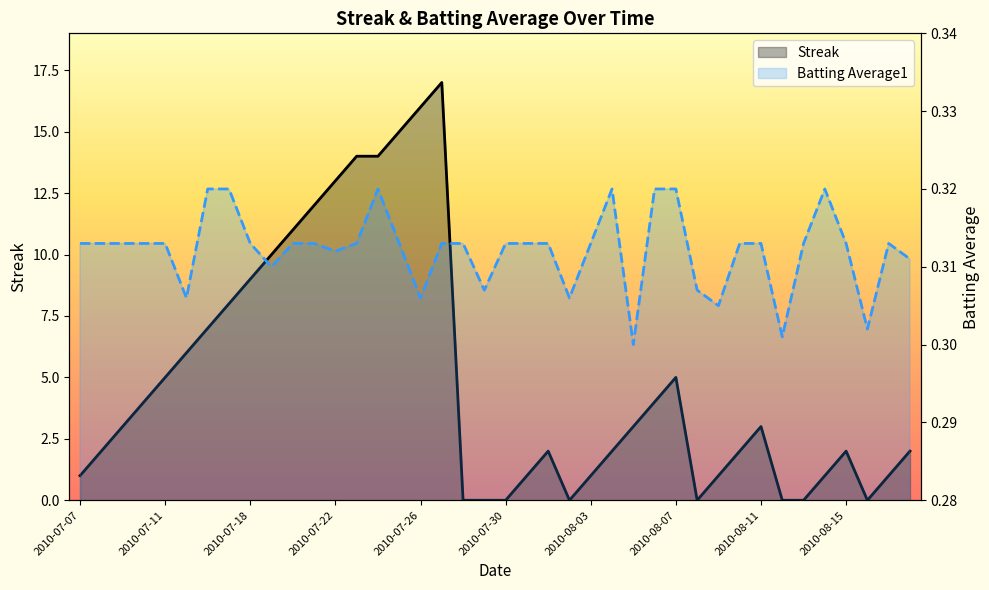

Does the chart display data point markers on the line(s)?

No